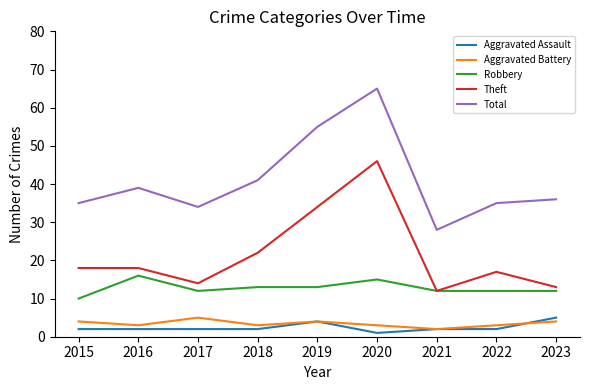

Which series changed the most between 2015 and 2020?

Total